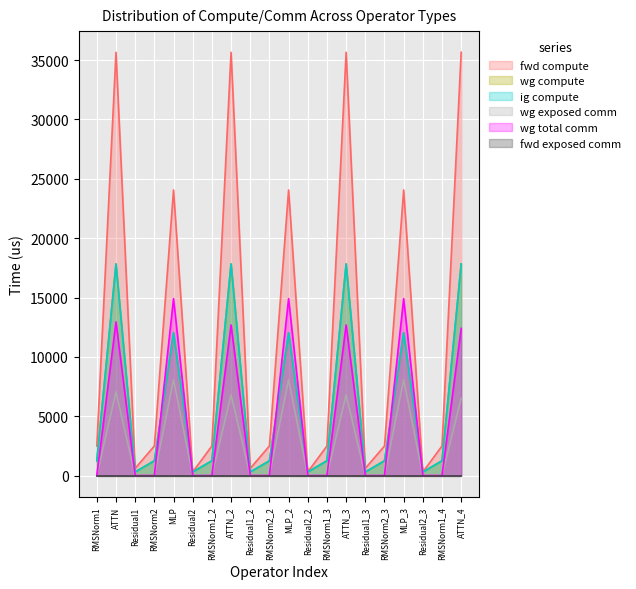

Does the chart display data point markers on the line(s)?

No